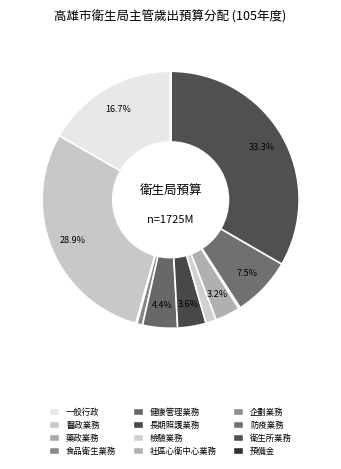

What is the largest slice in the pie chart?

衛生所業務